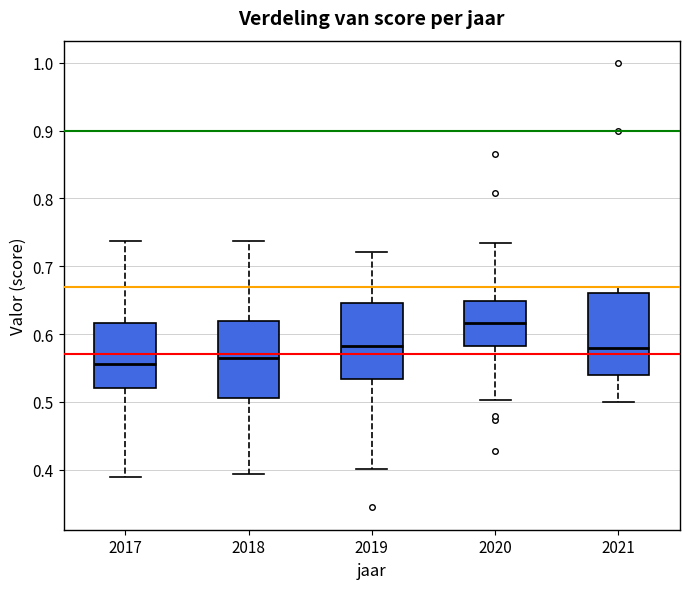

Where does the lower whisker of the box at x = 2017 end on the y-axis? The values are not printed on the chart, so give them approximately, as read against the axis.

0.39